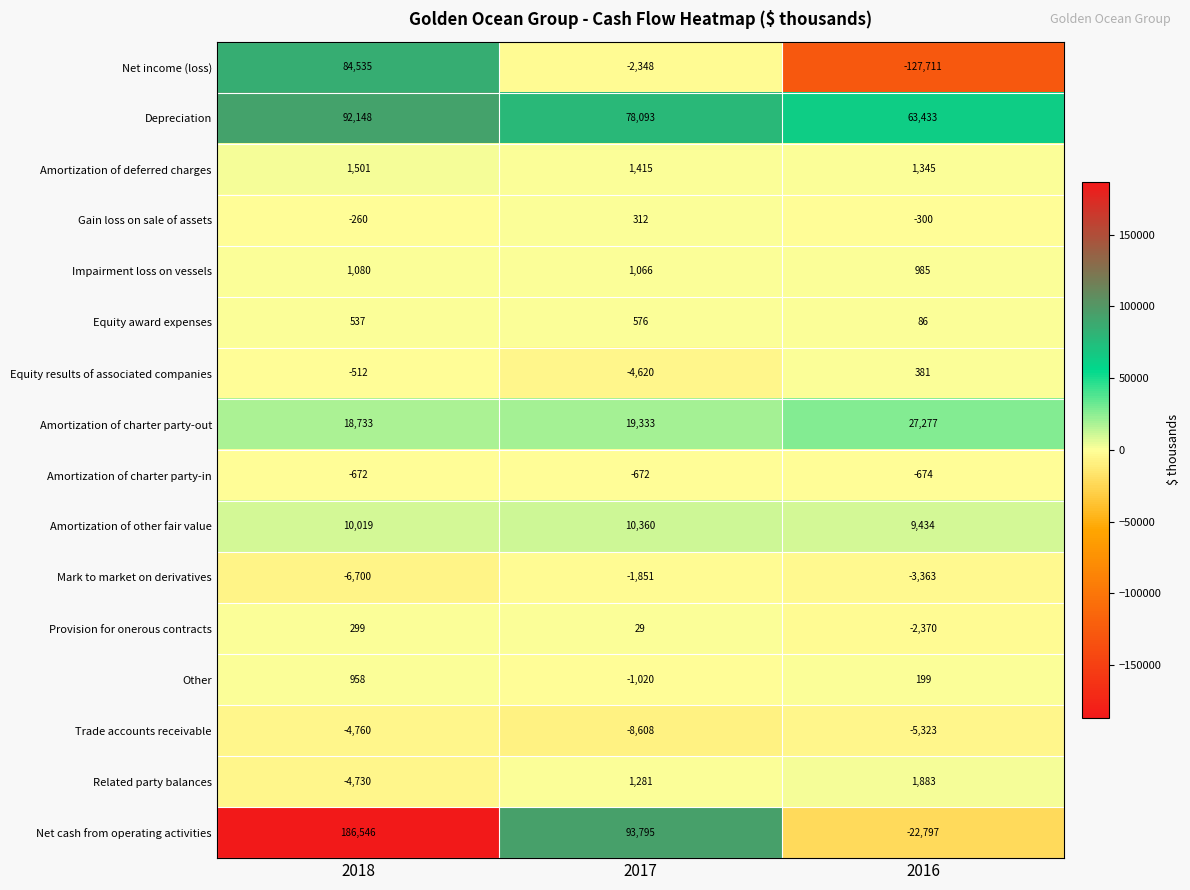

Rank the series by their maximum value, from lowest to highest.

Trade accounts receivable, Mark to market on derivatives, Amortization of charter party-in, Provision for onerous contracts, Gain loss on sale of assets, Equity results of associated companies, Equity award expenses, Other, Impairment loss on vessels, Amortization of deferred charges, Related party balances, Amortization of other fair value, Amortization of charter party-out, Net income (loss), Depreciation, Net cash from operating activities